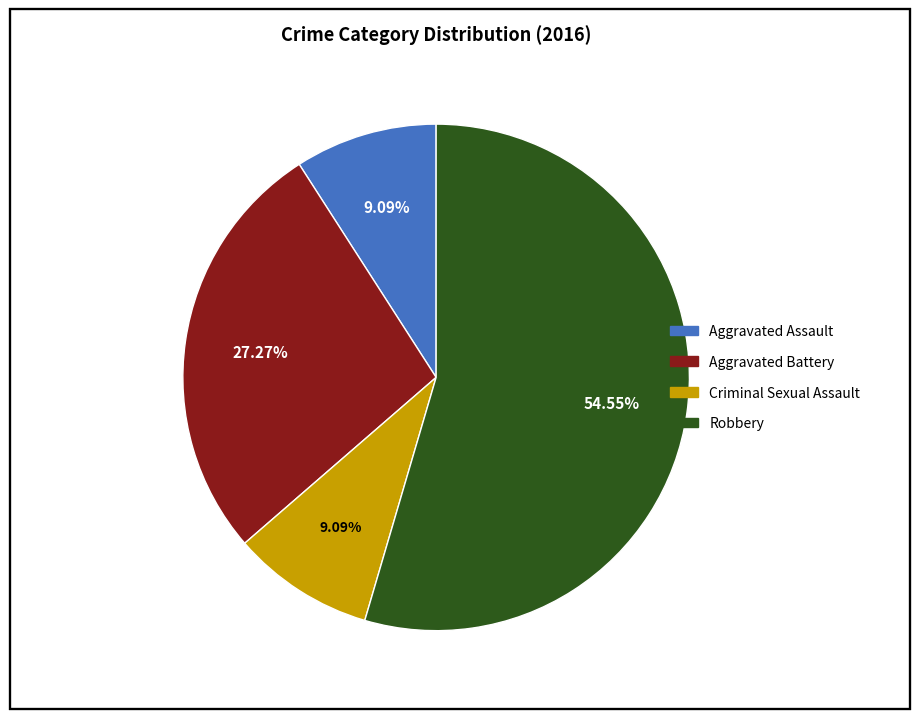

To the nearest percent, what percentage of the pie is Criminal Sexual Assault?

9%